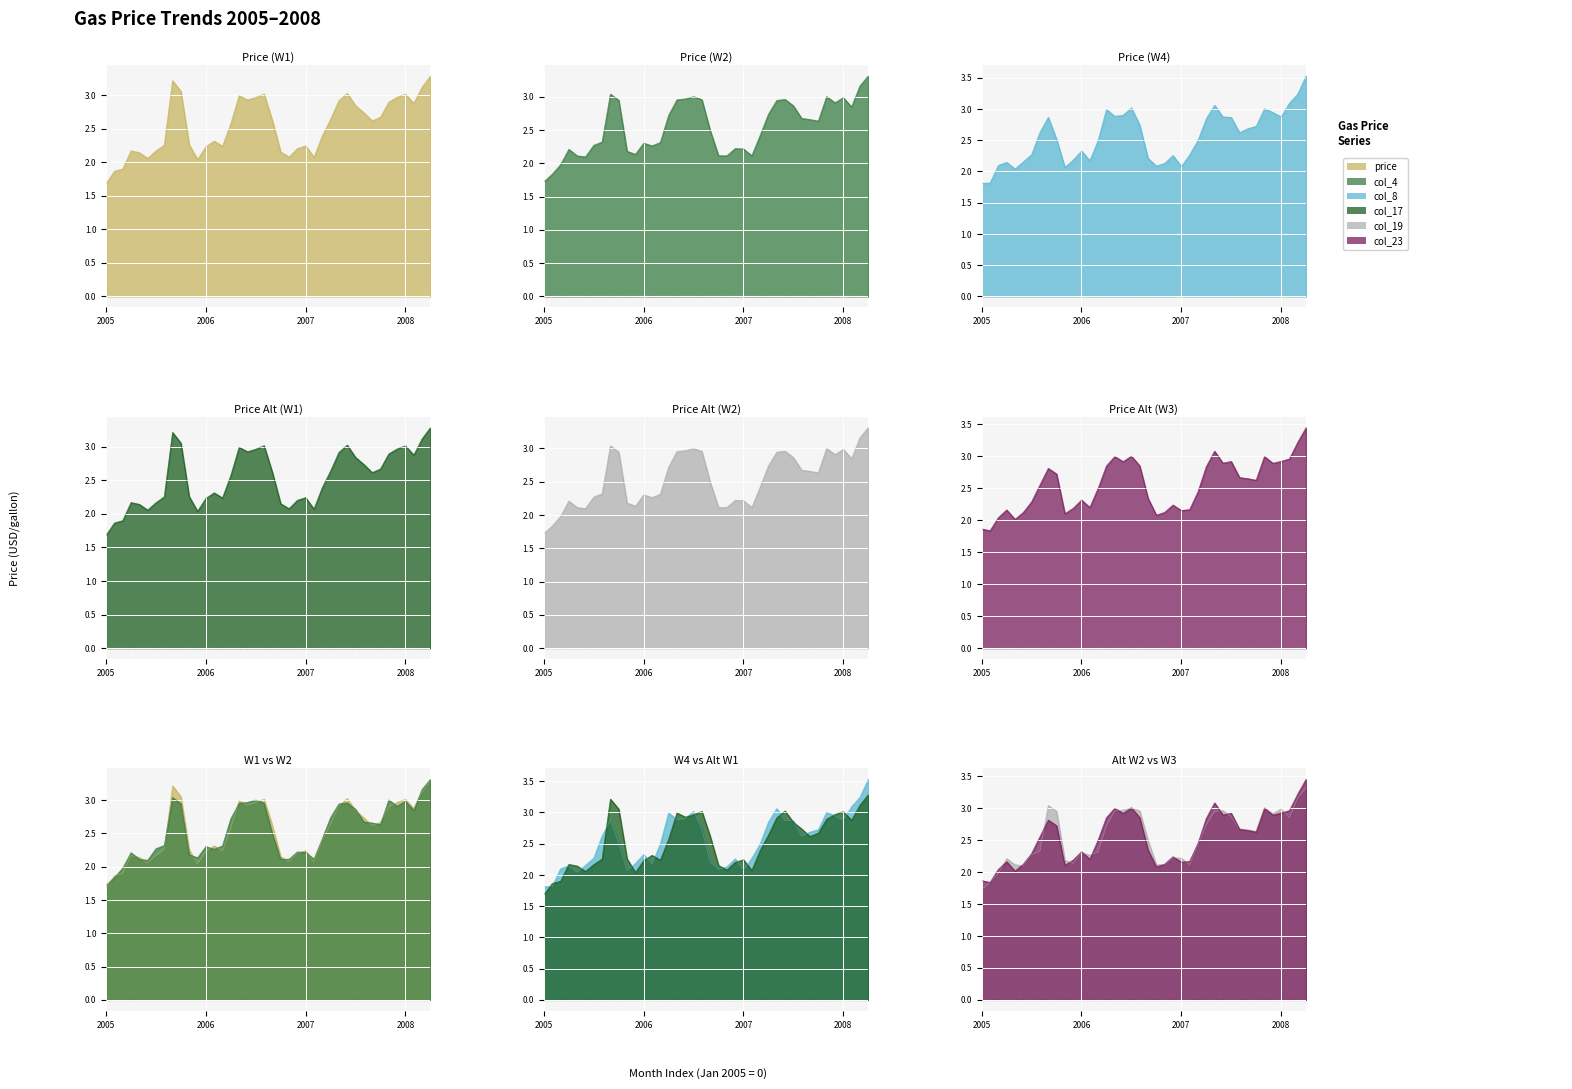

What is the spread (max minus min) of values at 2007-Oct?

0.1